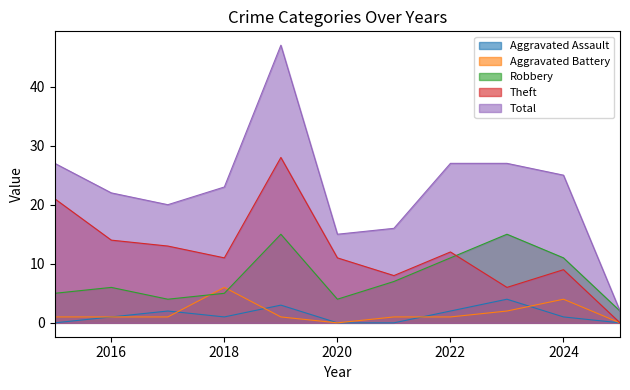

Reading left to right, what are all the values shown in this chart?

Aggravated Assault: 2015=0	2016=1	2017=2	2018=1	2019=3	2020=0	2021=0	2022=2	2023=4	2024=1	2025=0
Aggravated Battery: 2015=1	2016=1	2017=1	2018=6	2019=1	2020=0	2021=1	2022=1	2023=2	2024=4	2025=0
Robbery: 2015=5	2016=6	2017=4	2018=5	2019=15	2020=4	2021=7	2022=11	2023=15	2024=11	2025=2
Theft: 2015=21	2016=14	2017=13	2018=11	2019=28	2020=11	2021=8	2022=12	2023=6	2024=9	2025=0
Total: 2015=27	2016=22	2017=20	2018=23	2019=47	2020=15	2021=16	2022=27	2023=27	2024=25	2025=2